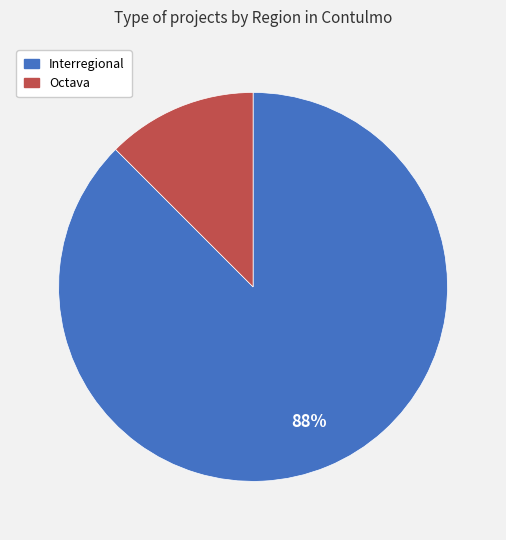

How many segments does this pie chart have?

2